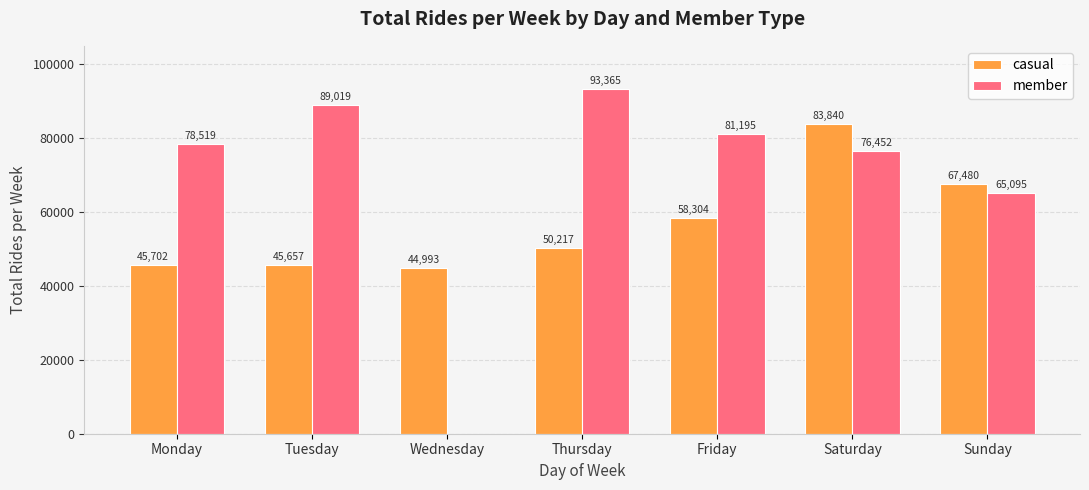

At which label does casual reach its peak?

Saturday